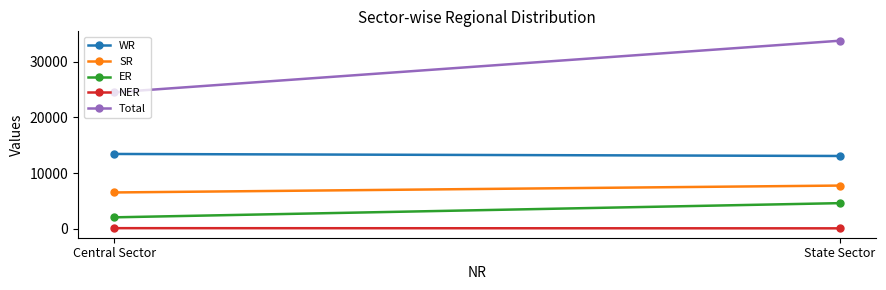

What is the difference between the NER values at State Sector and Central Sector?

32